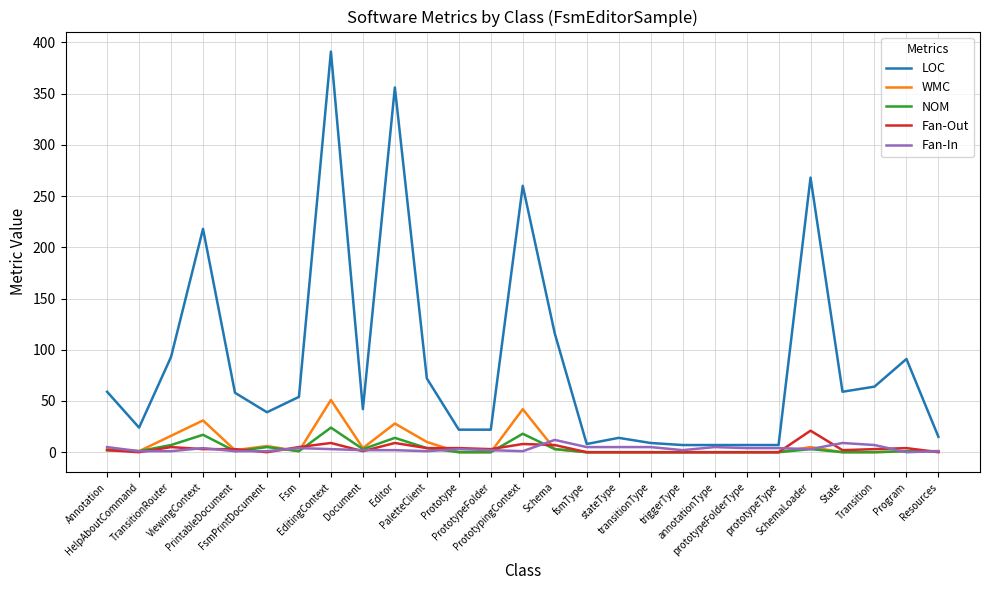

Which series has the widest spread of values?

LOC